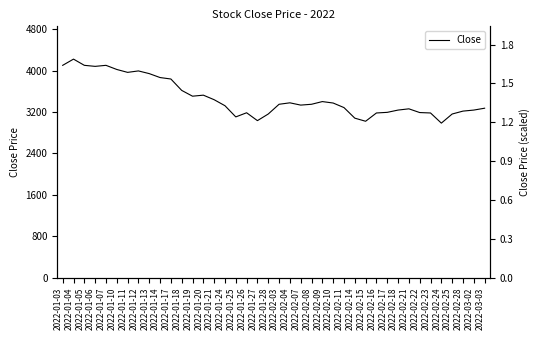

Reading left to right, transcribe all the data shown in this chart.

2022-01-03=4100	2022-01-04=4220	2022-01-05=4100	2022-01-06=4080	2022-01-07=4100	2022-01-10=4020	2022-01-11=3964	2022-01-12=3992	2022-01-13=3940	2022-01-14=3864	2022-01-17=3836	2022-01-18=3616	2022-01-19=3504	2022-01-20=3524	2022-01-21=3436	2022-01-24=3320	2022-01-25=3104	2022-01-26=3184	2022-01-27=3032	2022-01-28=3160	2022-02-03=3348	2022-02-04=3376	2022-02-07=3332	2022-02-08=3348	2022-02-09=3400	2022-02-10=3372	2022-02-11=3284	2022-02-14=3080	2022-02-15=3020	2022-02-16=3180	2022-02-17=3192	2022-02-18=3236	2022-02-21=3260	2022-02-22=3188	2022-02-23=3180	2022-02-24=2984	2022-02-25=3160	2022-02-28=3216	2022-03-02=3236	2022-03-03=3272